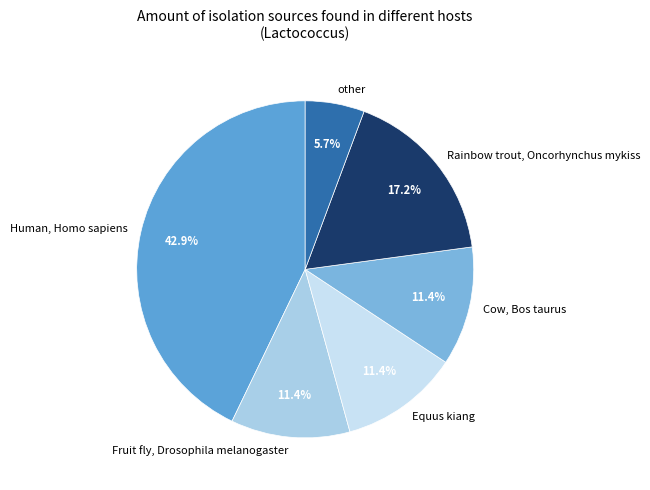

To the nearest percent, what is the average slice percentage?

17%